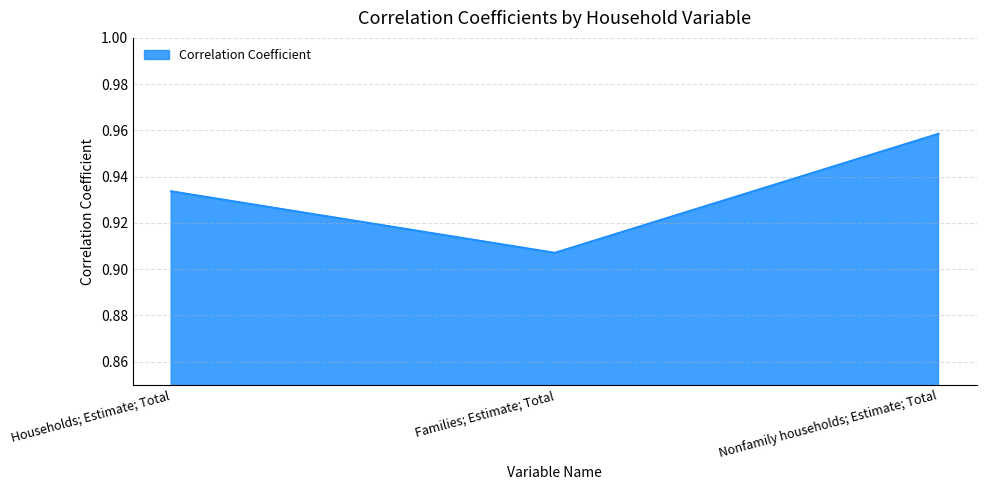

True or false: the data shows 1.6 at Families; Estimate; Total.

False